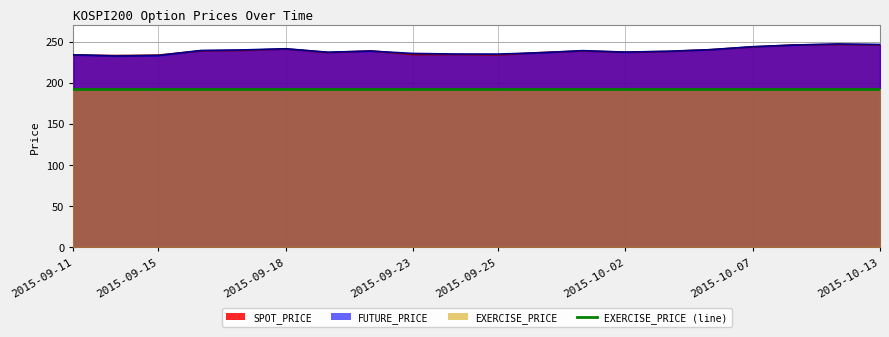

At which label does FUTURE_PRICE first exceed 238?

2015-09-16